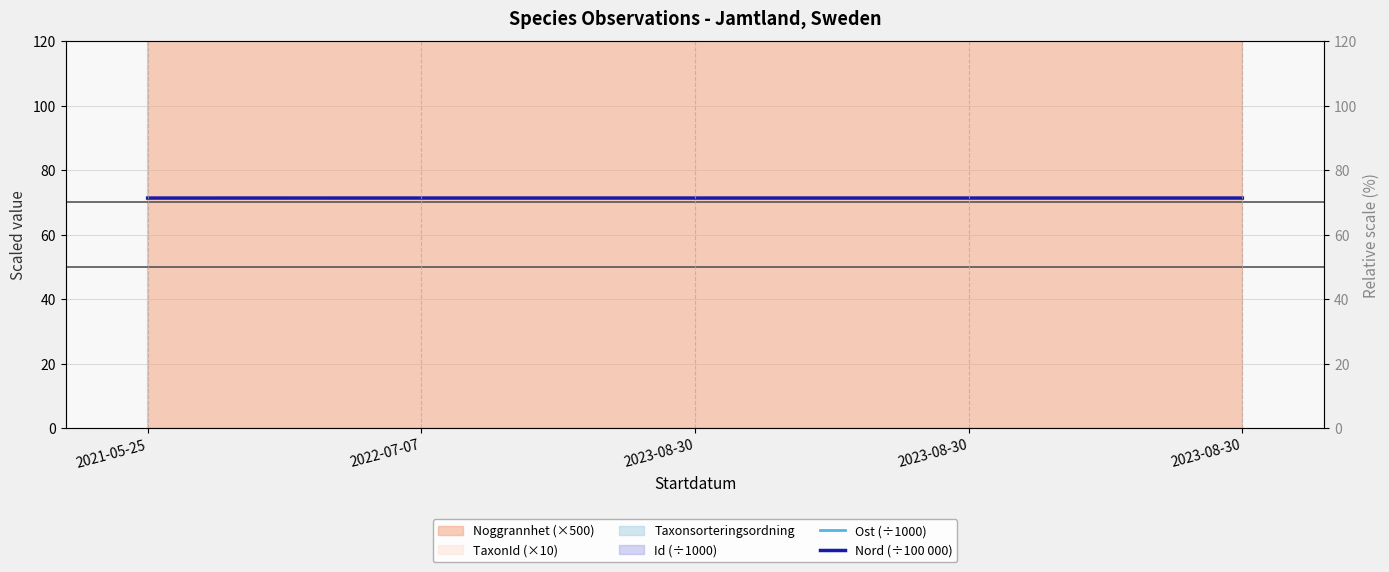

Reading left to right, extract all data points from this chart.

Ost (÷1000): 2021-05-25=499.4	2022-07-07=499.6	2023-08-30=499.5	2023-08-30=499.5	2023-08-30=499.5
Nord (÷100 000): 2021-05-25=71.3	2022-07-07=71.3	2023-08-30=71.3	2023-08-30=71.3	2023-08-30=71.3